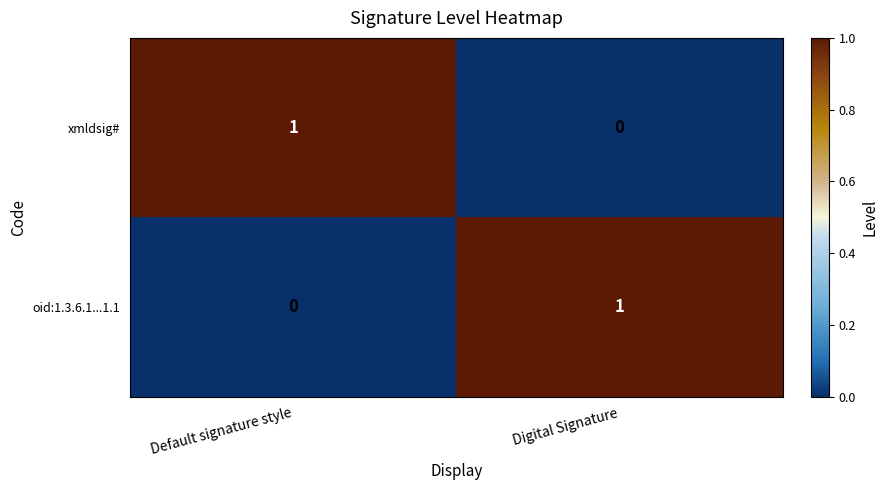

The xmldsig# series shows 0 at Default signature style. True or false?

False